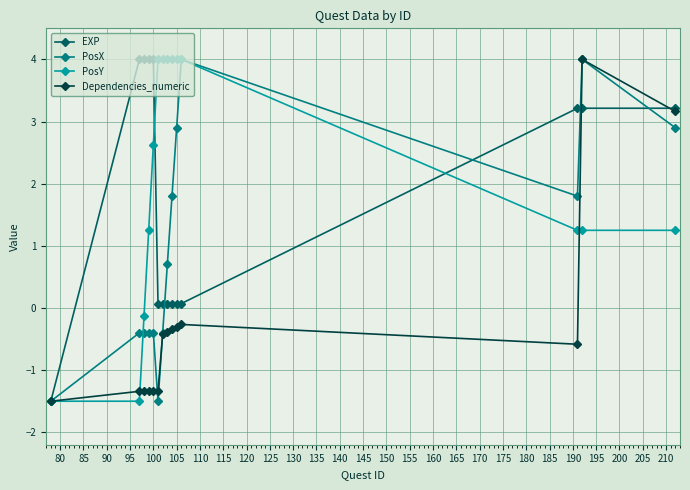

Which series has the largest total across all categories?

PosY